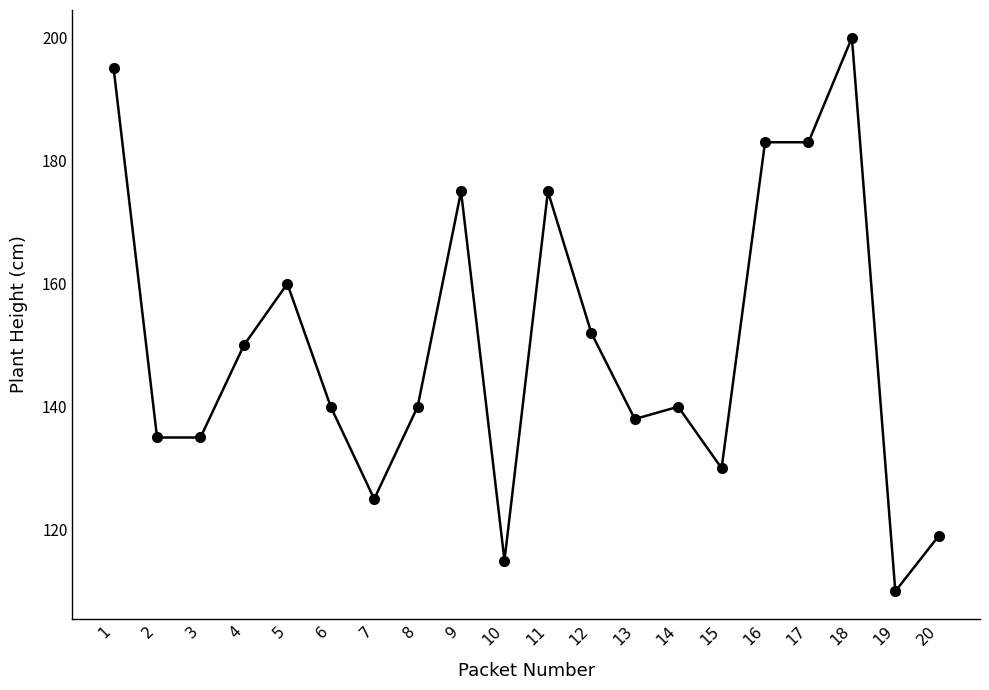

What is the difference between the maximum and minimum values?

90